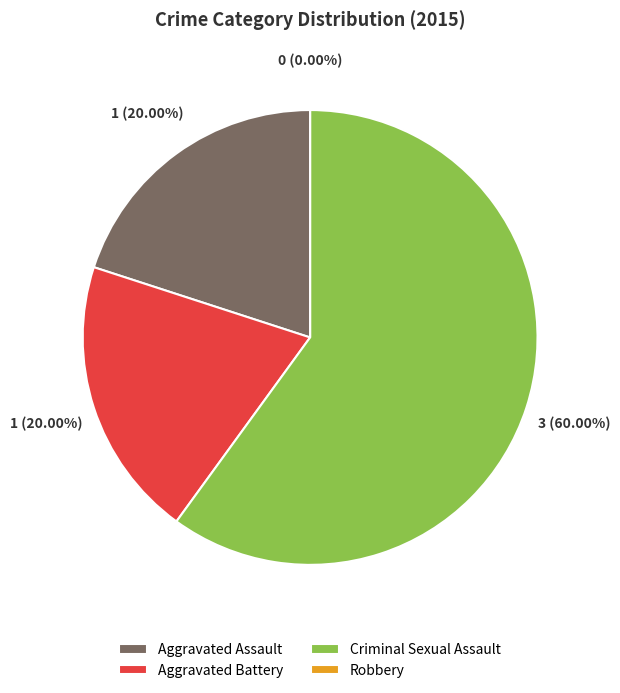

Does Criminal Sexual Assault represent more than half of the total?

Yes